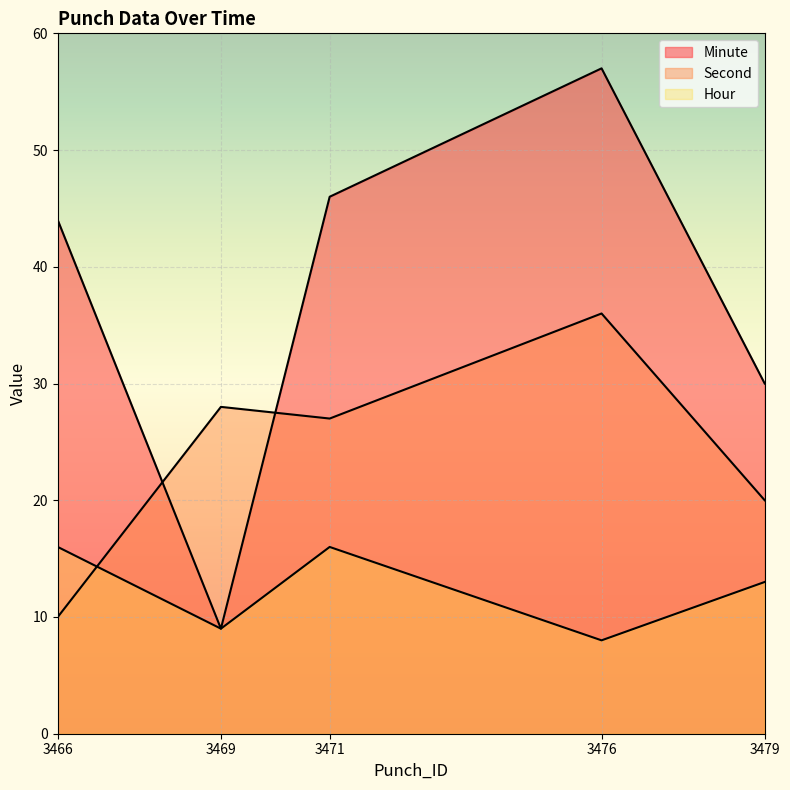

Which series has the largest total across all categories?

Minute